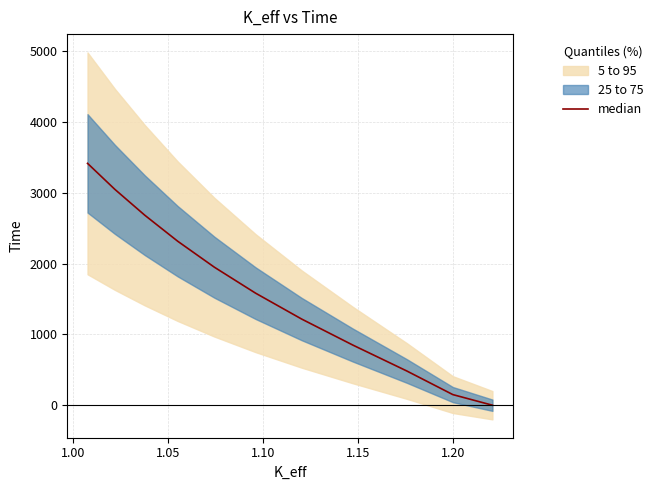

What is the average value?

1609.1